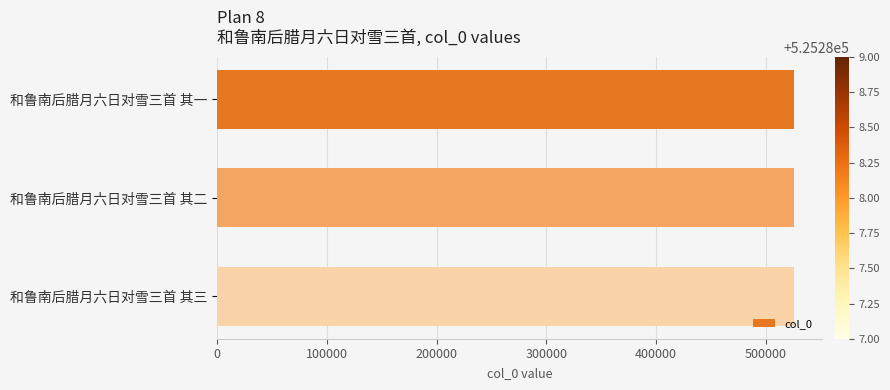

What is the value of the 3rd bar from the top?

525289